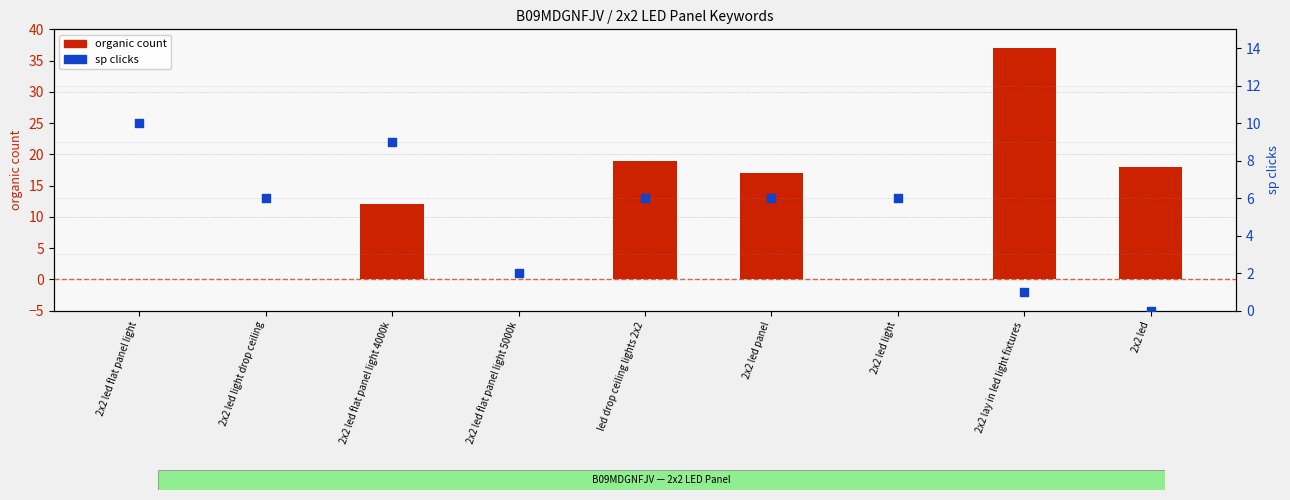

What are all the series names shown in the legend?

organic count, sp clicks